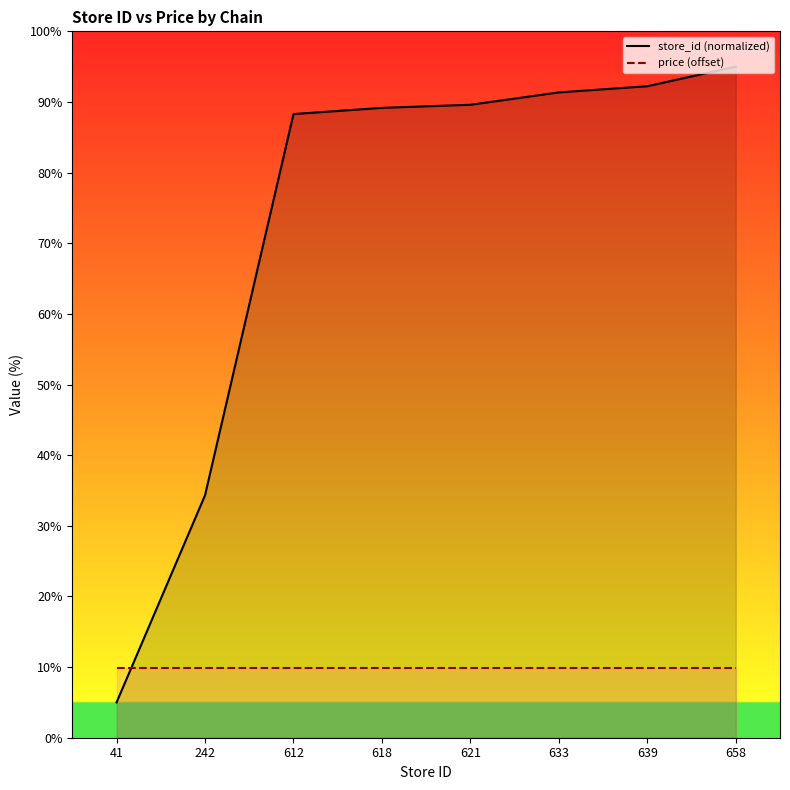

What is the spread (max minus min) of values at 658?

85.1